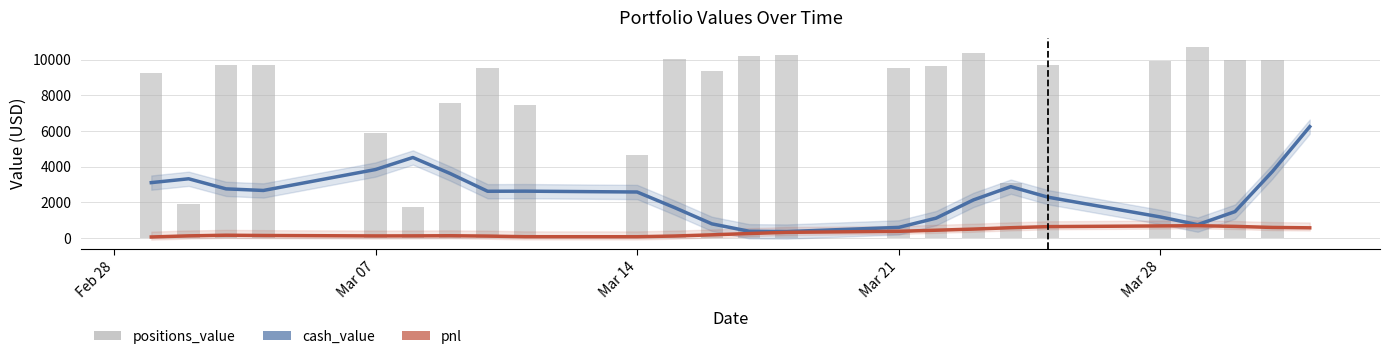

Rank the series by their average value, from highest to lowest.

positions_value, cash_value, pnl